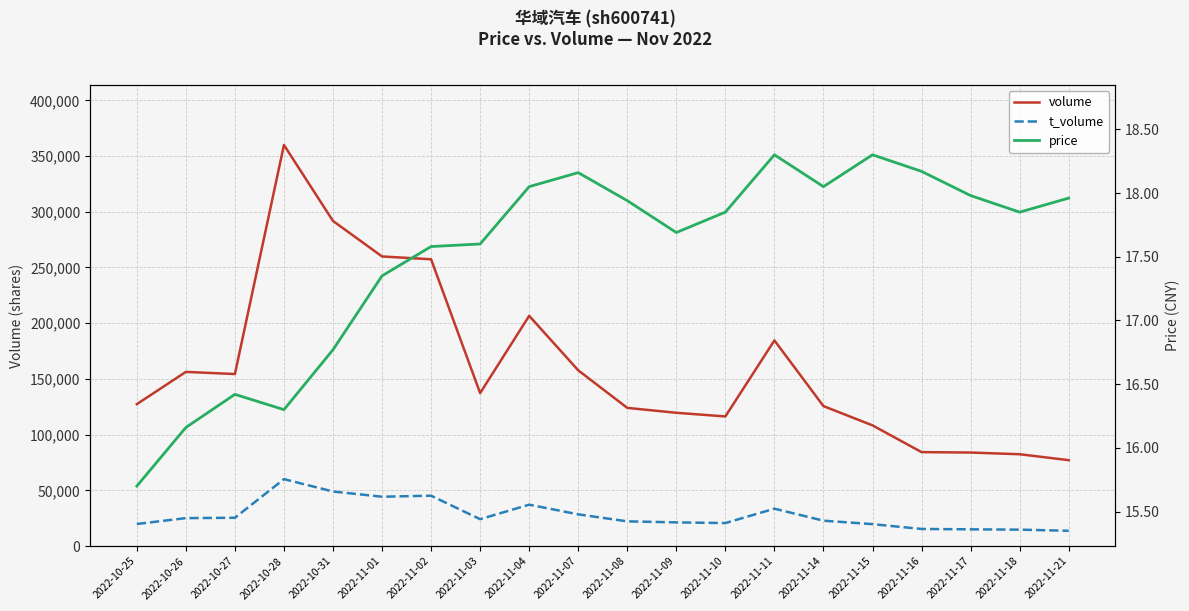

How many lines are shown in the chart?

3